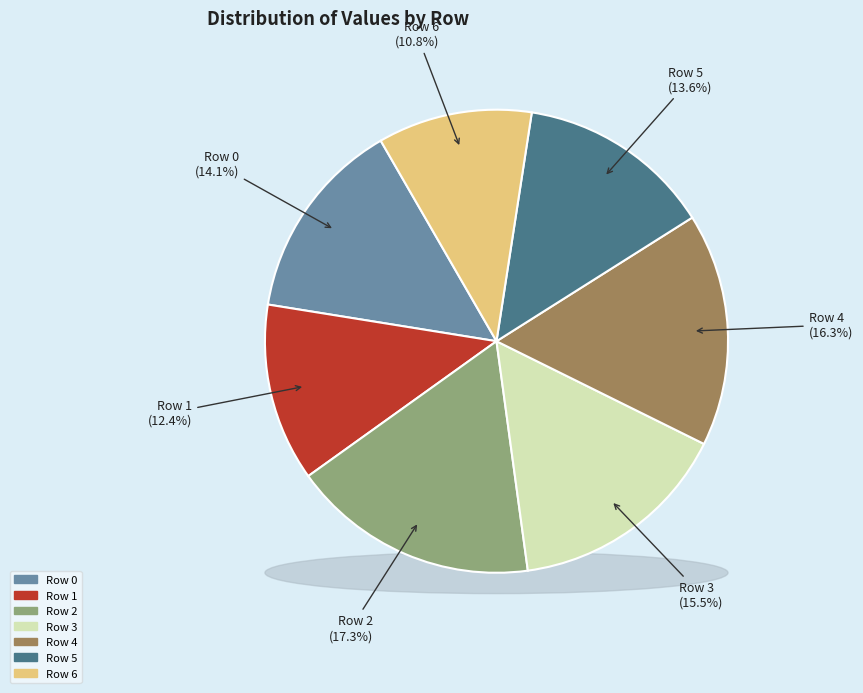

Is it true that Row 3 is 7% of the pie?

False